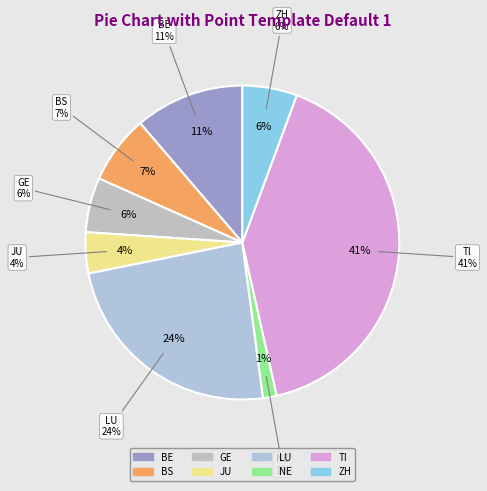

How many slices are in this pie chart?

8